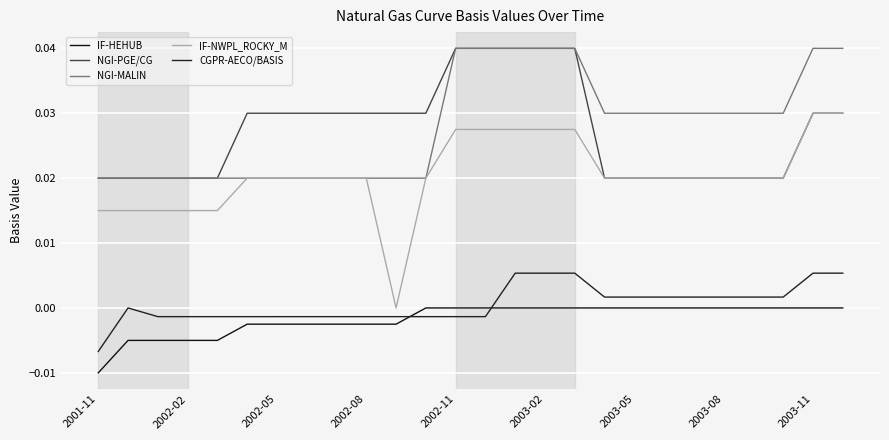

Which series has the largest range (max minus min)?

IF-NWPL_ROCKY_M